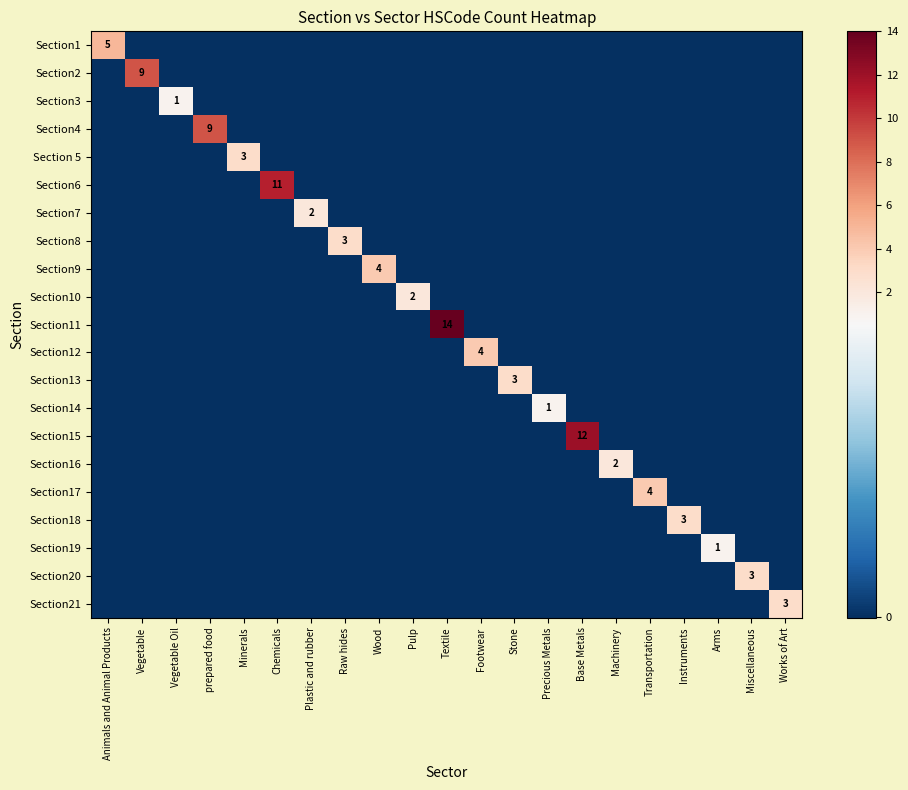

What is the difference between the maximum and minimum values in the Section11 series?

14